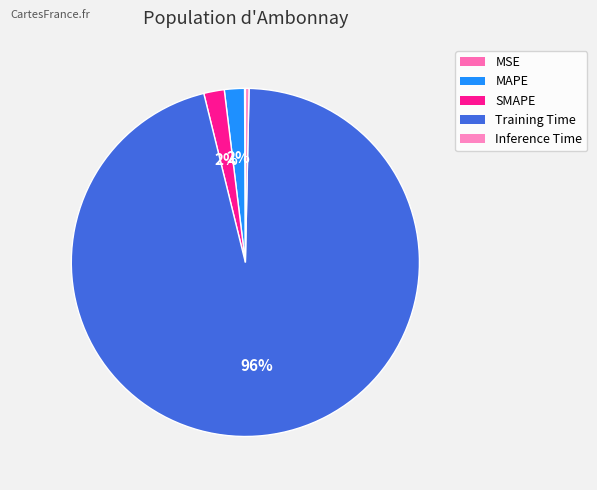

Is it true that Inference Time is 0% of the pie?

True